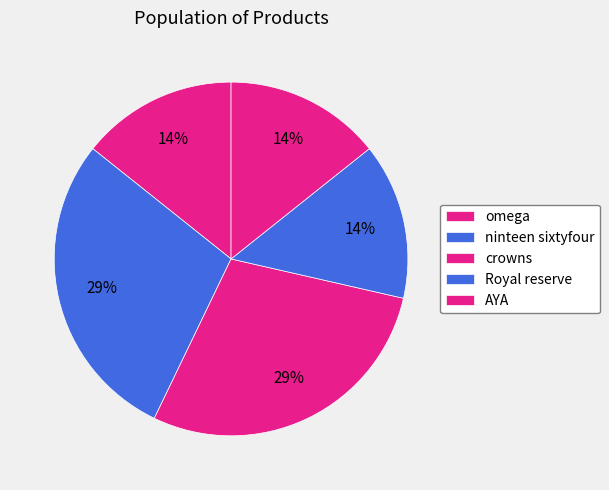

True or false: crowns accounts for 37% of the total.

False